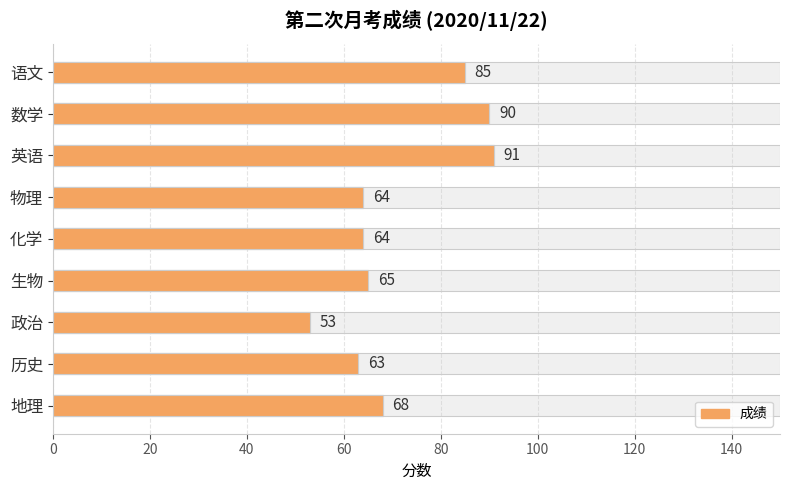

What is the sum of all values?

643